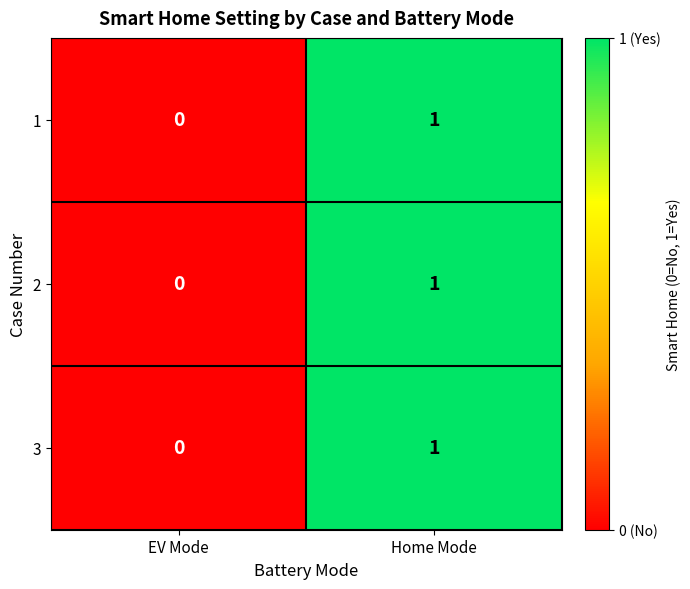

At which category is the sum across all series the highest?

Home Mode